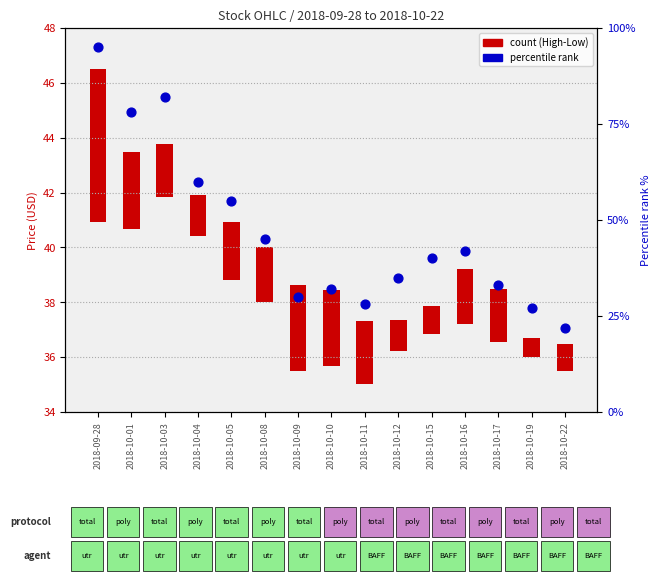

What is the change in value from 2018-10-17 to 2018-10-22?

-11